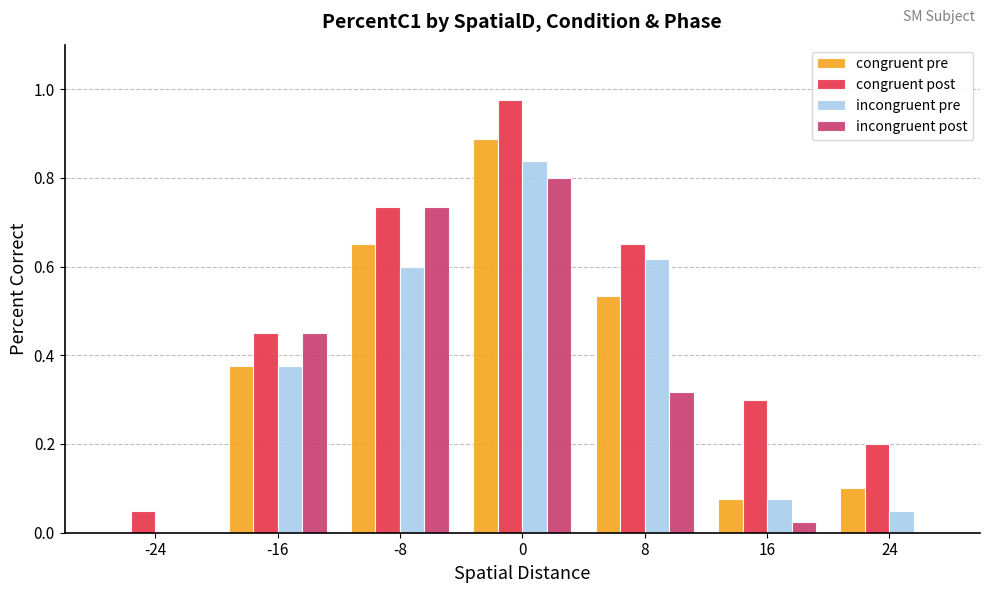

The congruent post series shows 0.1 at -24. True or false?

True